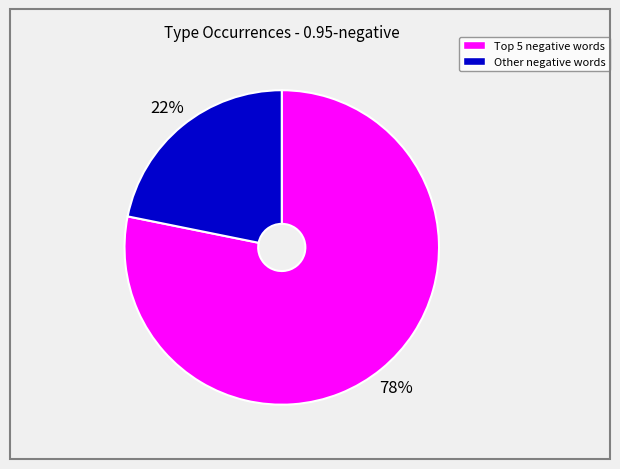

Does any single category account for the majority?

Yes